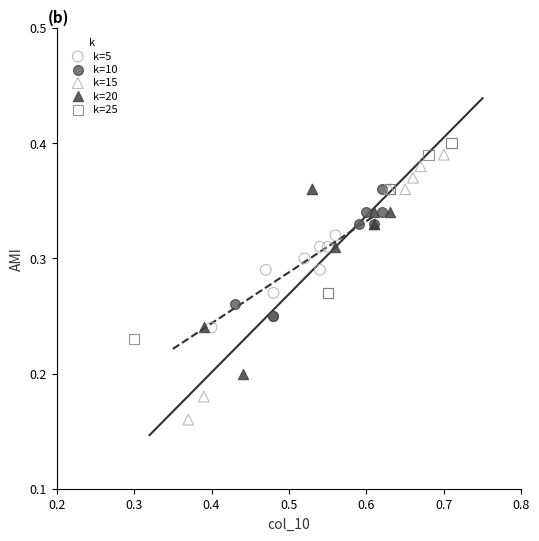

Which series contains the lowest Y value?

k=15